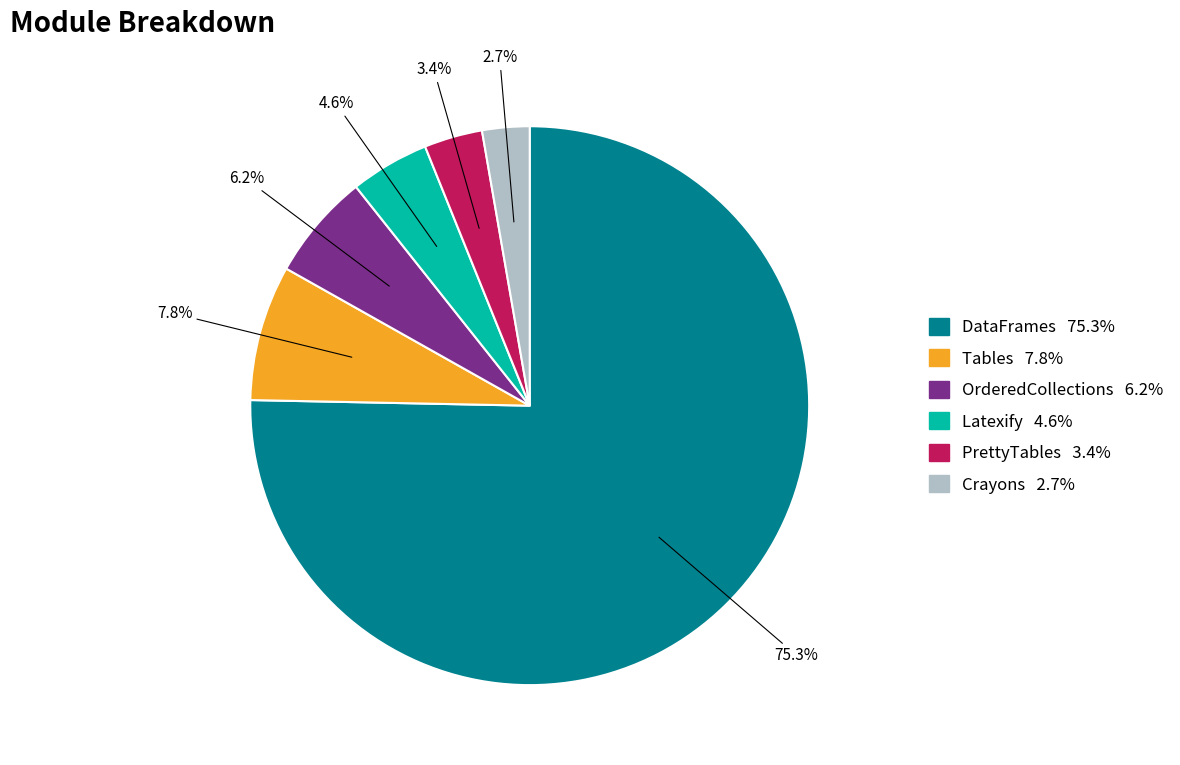

Does any single category account for the majority?

Yes